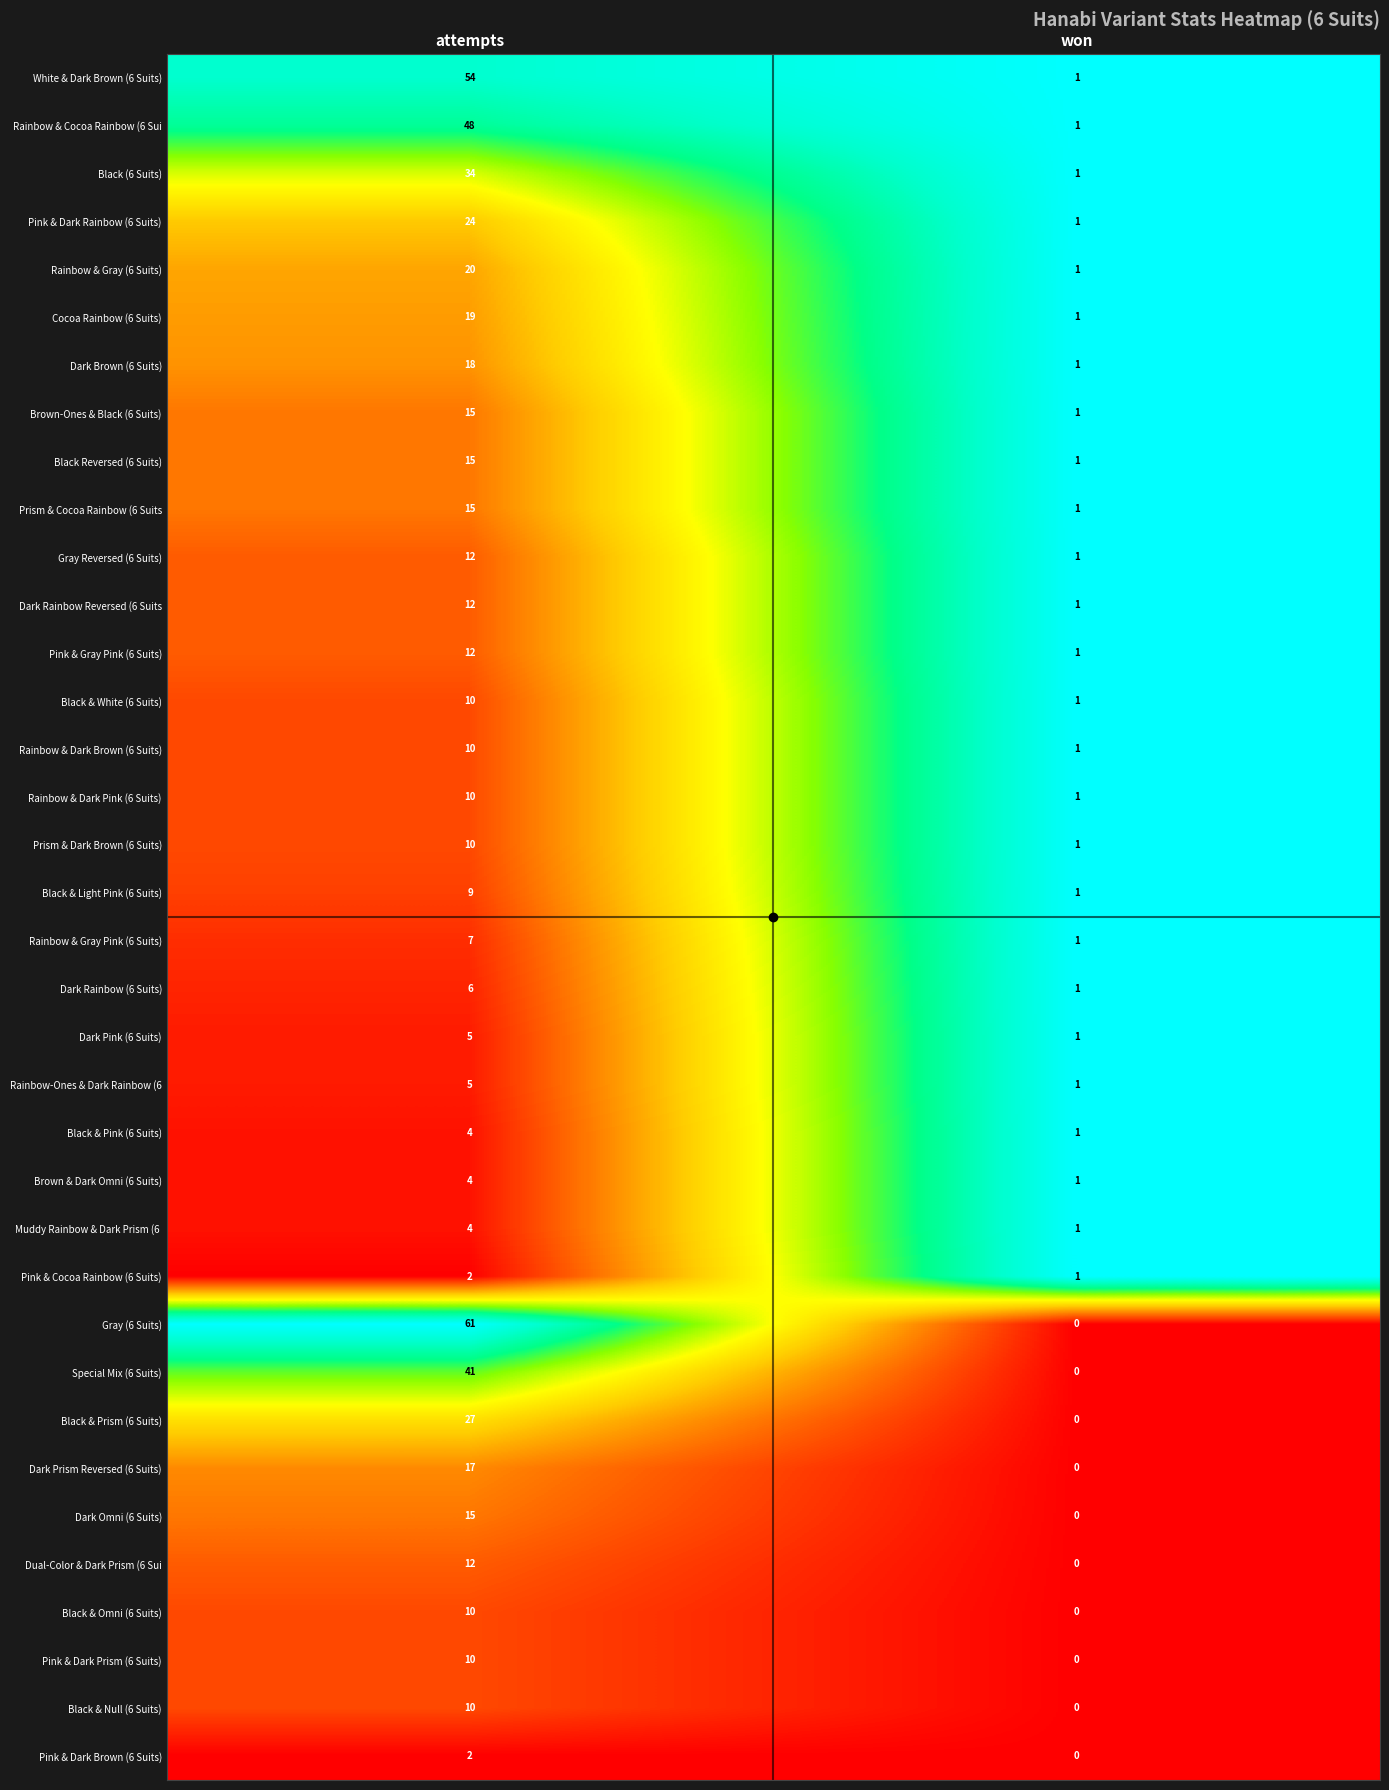

The value of Black & White (6 Suits) at attempts is 3. True or false?

False